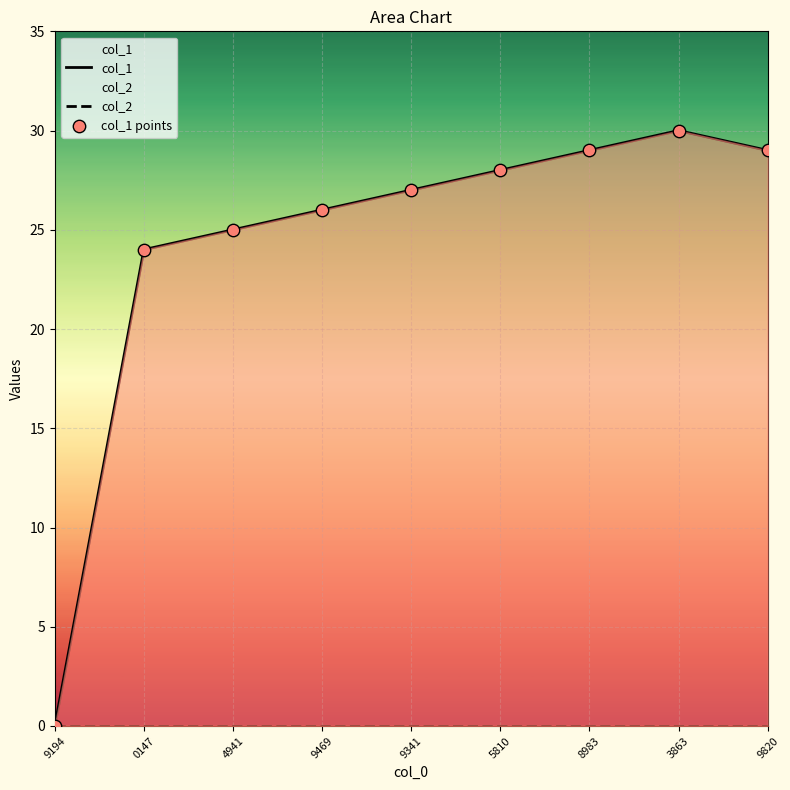

Which series reaches the minimum Y coordinate?

col_1